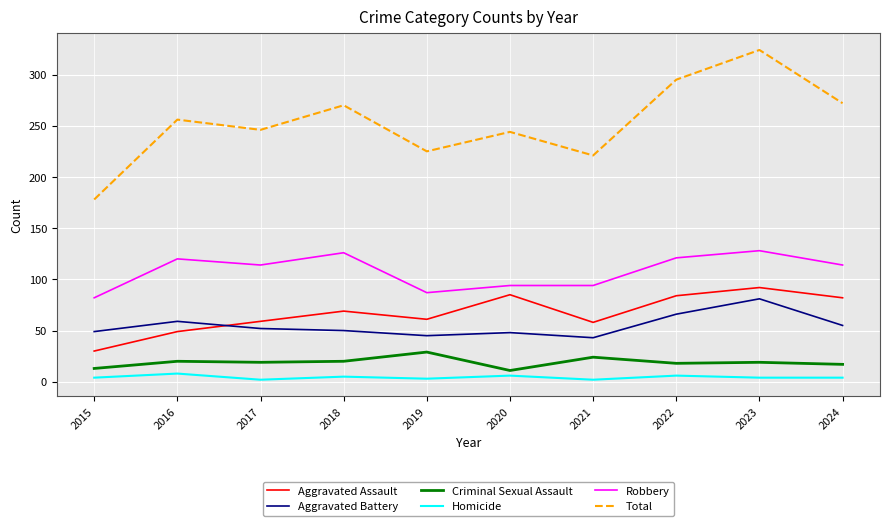

True or false: Aggravated Battery has a value of 81 at 2023.

True